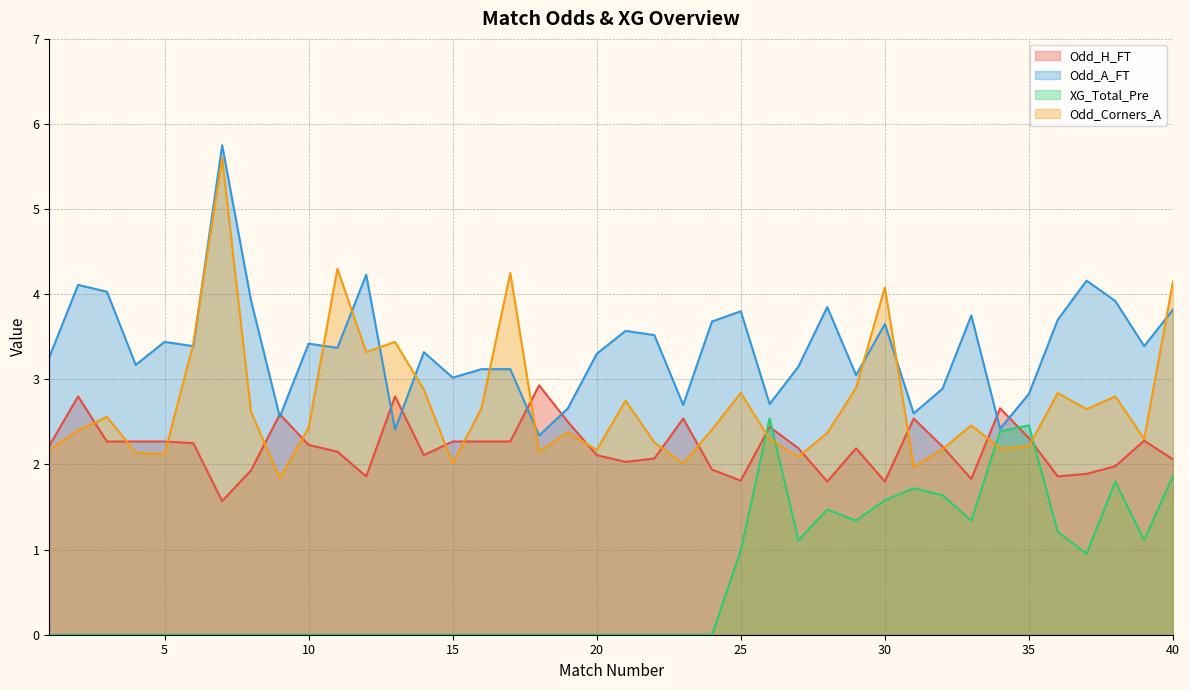

What is the difference between the XG_Total_Pre values at 35 and 31?

0.7